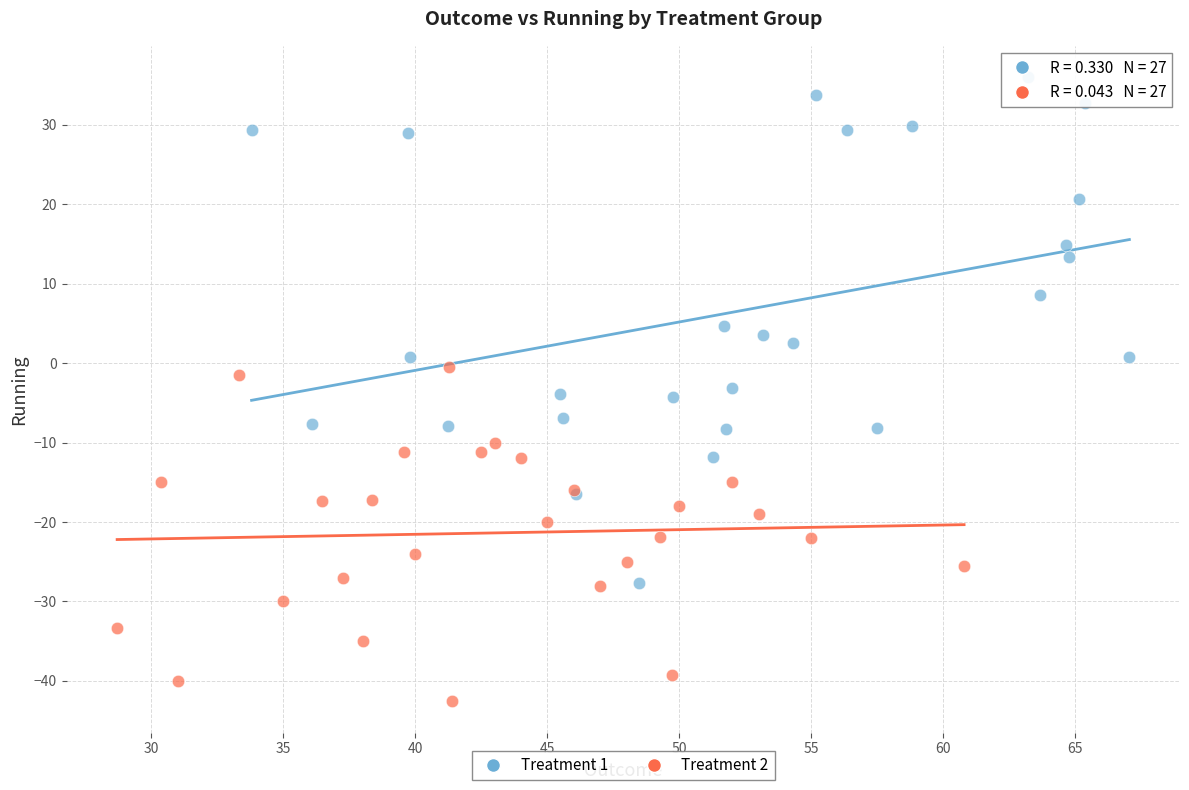

Which series reaches the maximum Y coordinate?

Treatment 1